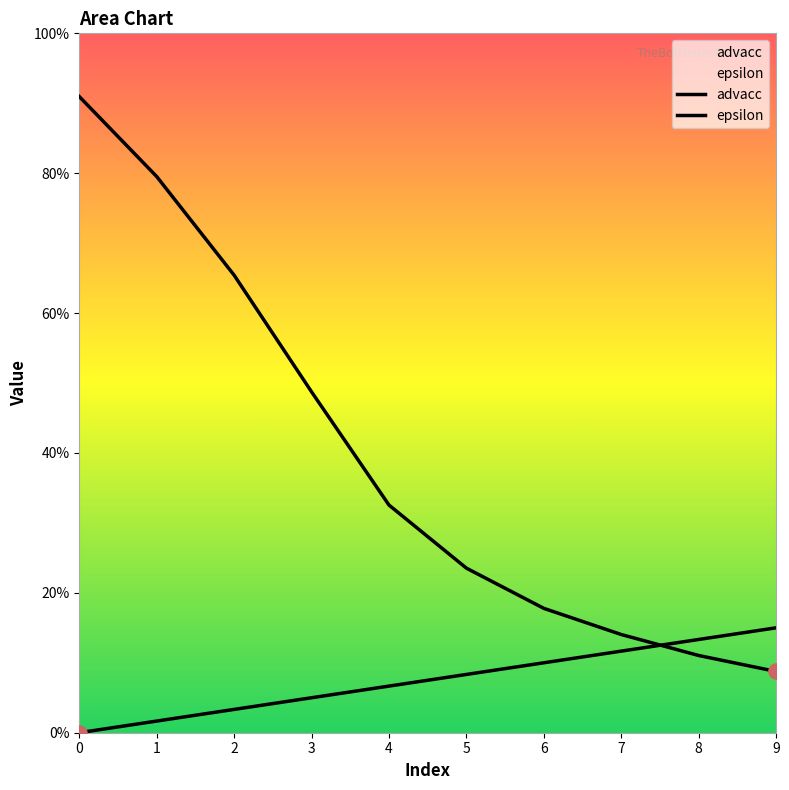

Which series contains the highest Y value?

advacc